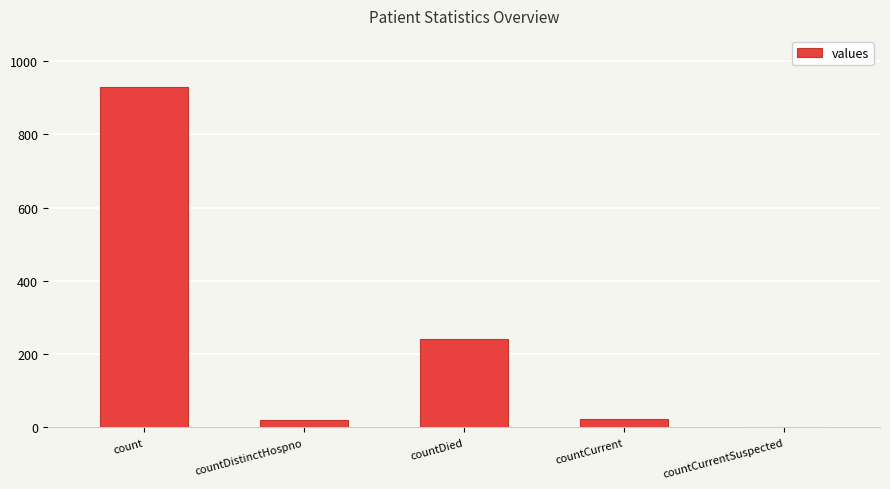

At which category does the chart reach its peak across all series?

count